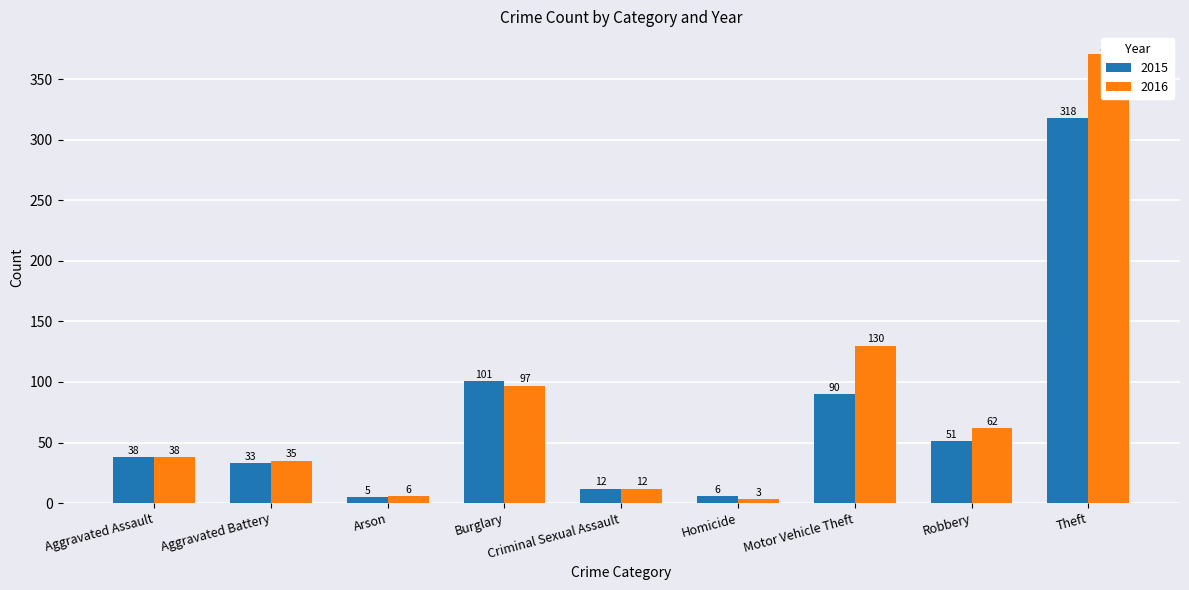

What is the approximate value of 2015 at Robbery?

51